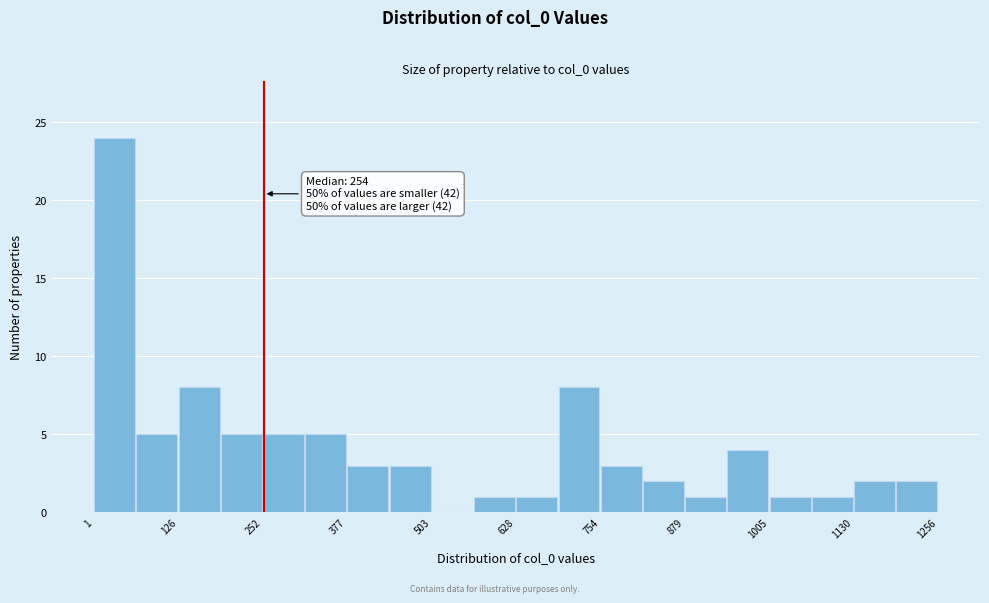

Read against the x-axis, roughly where is the centre of the tallest bar?

40